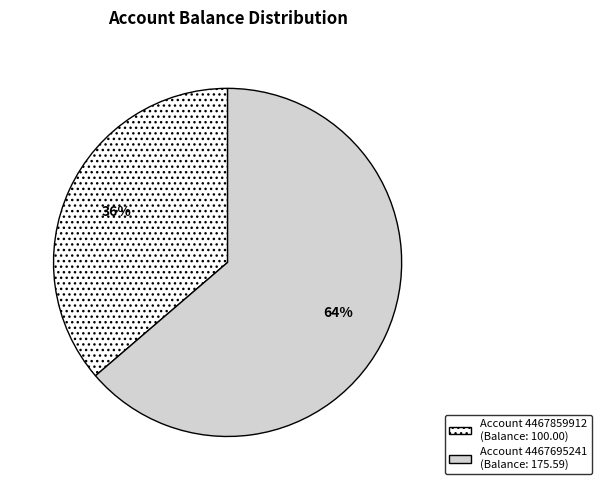

Count the number of slices in the pie.

2